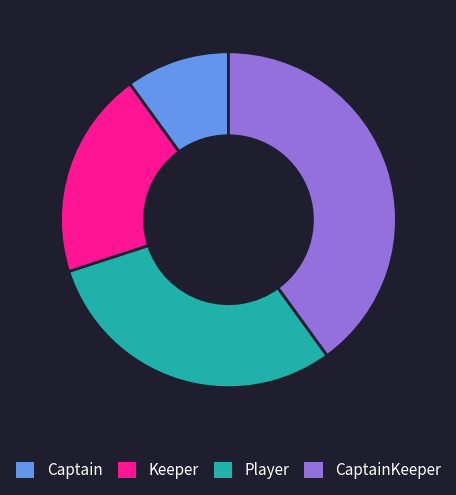

Which slice is the largest?

CaptainKeeper